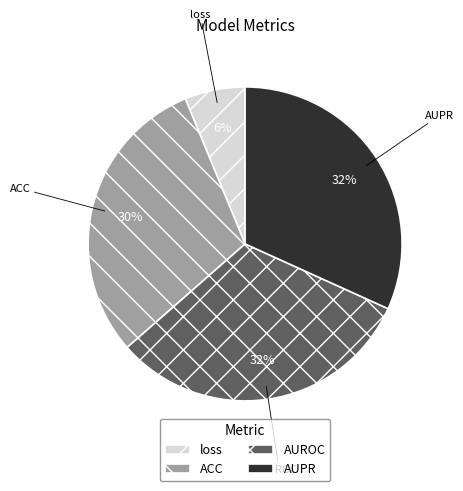

The ACC slice represents 40% of the pie. True or false?

False